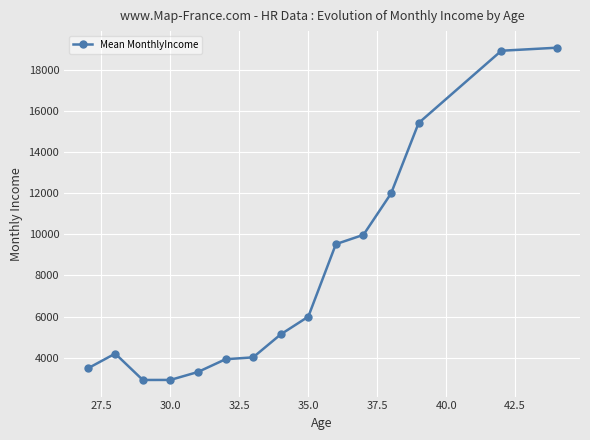

What is the value of the 7th point from the left?

4011